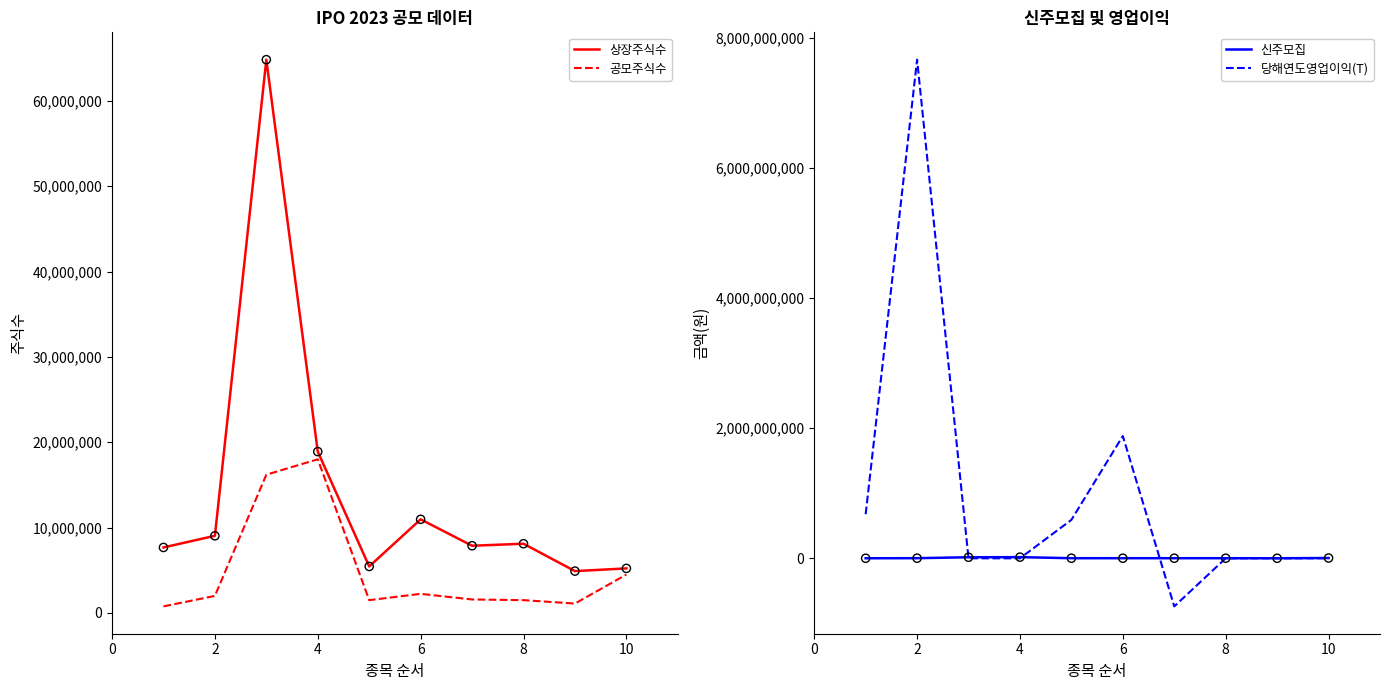

What are all the series names shown in the legend?

상장주식수, 공모주식수, 신주모집, 당해연도영업이익(T)